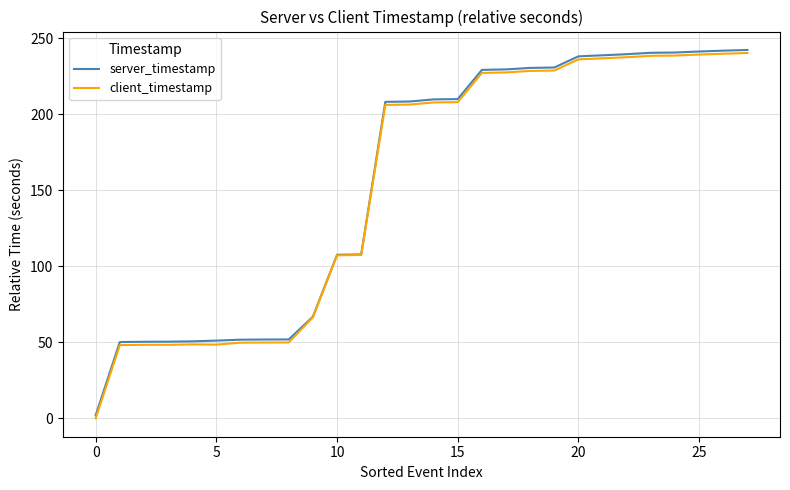

What is the maximum value for server_timestamp?

242.4